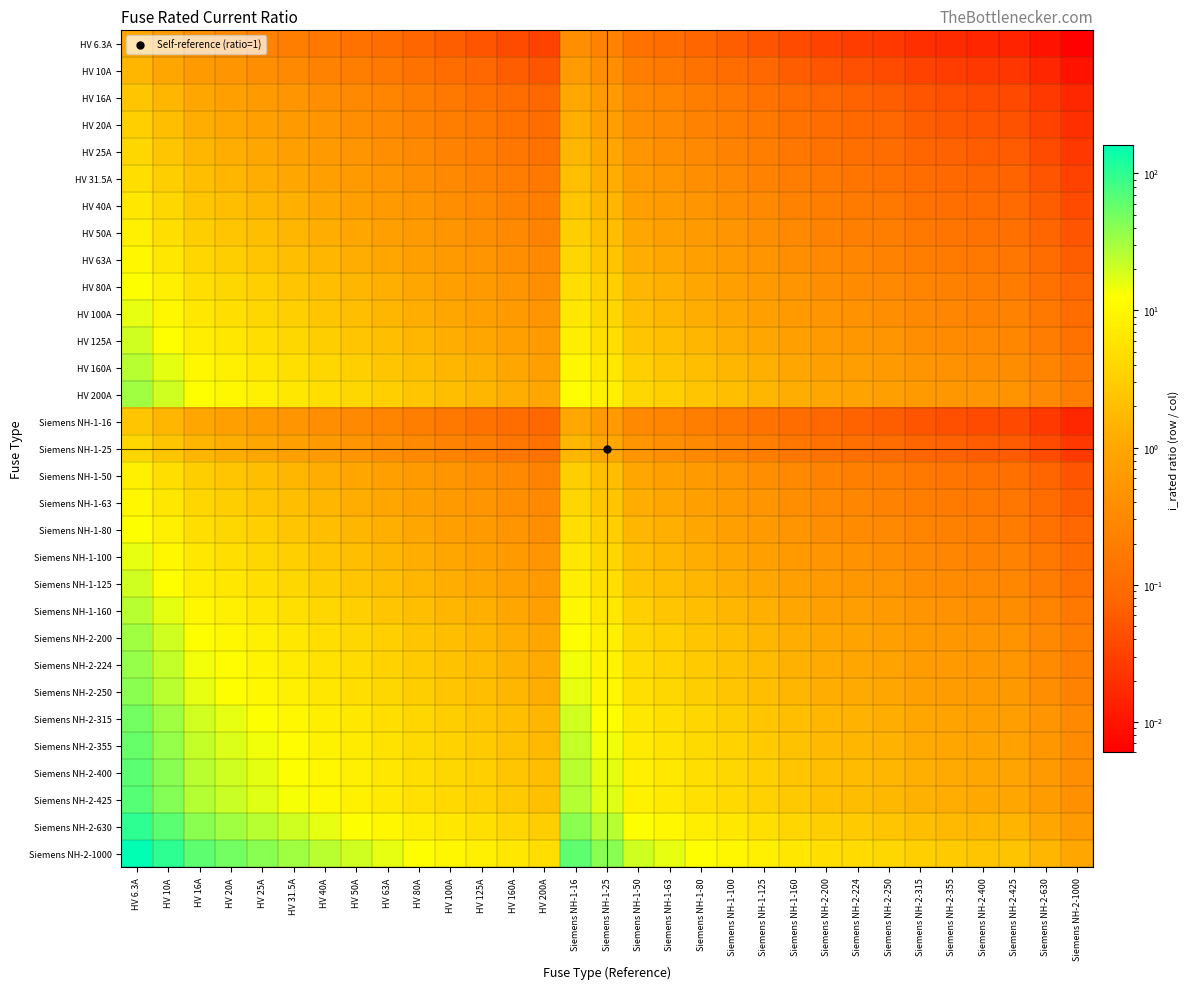

At which category does the chart reach its minimum across all series?

Siemens NH-2-1000